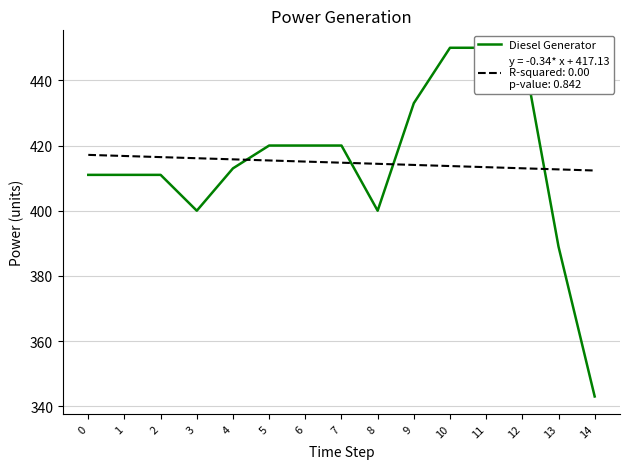

Approximately how many times larger is the value at 0 compared to 13?

1.1